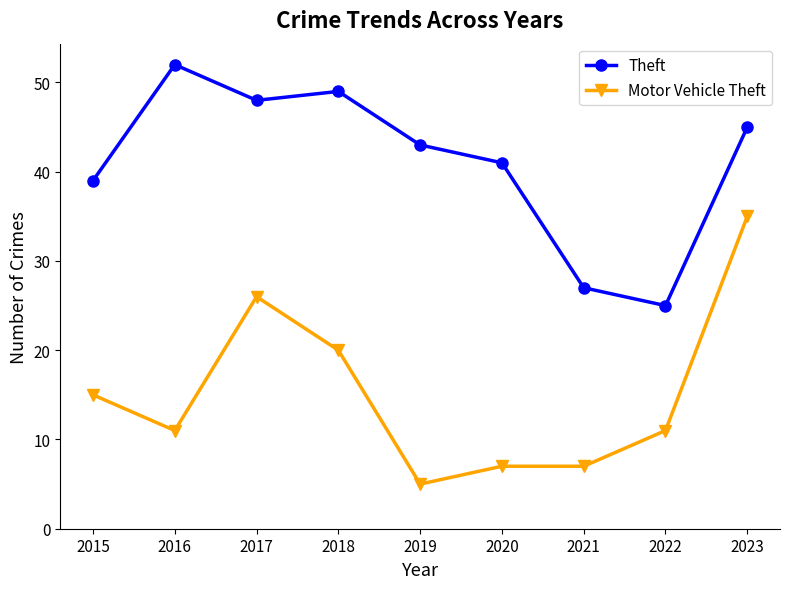

Which series has the largest total across all categories?

Theft